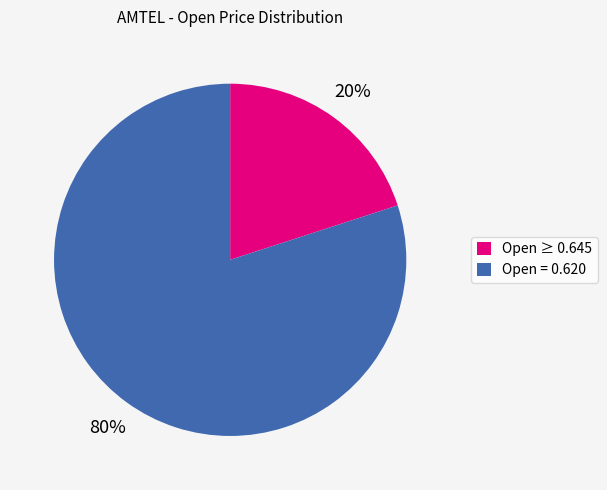

Rank the categories by value from highest to lowest.

Open = 0.620, Open ≥ 0.645